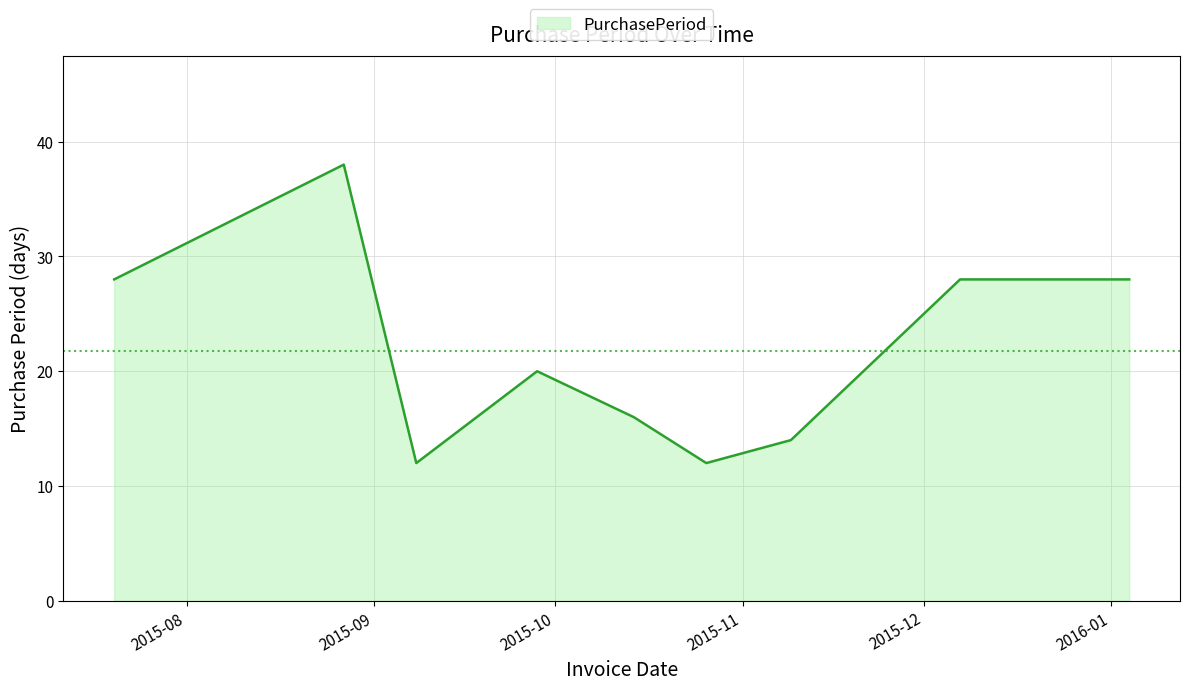

What is the minimum value shown in the chart?

12